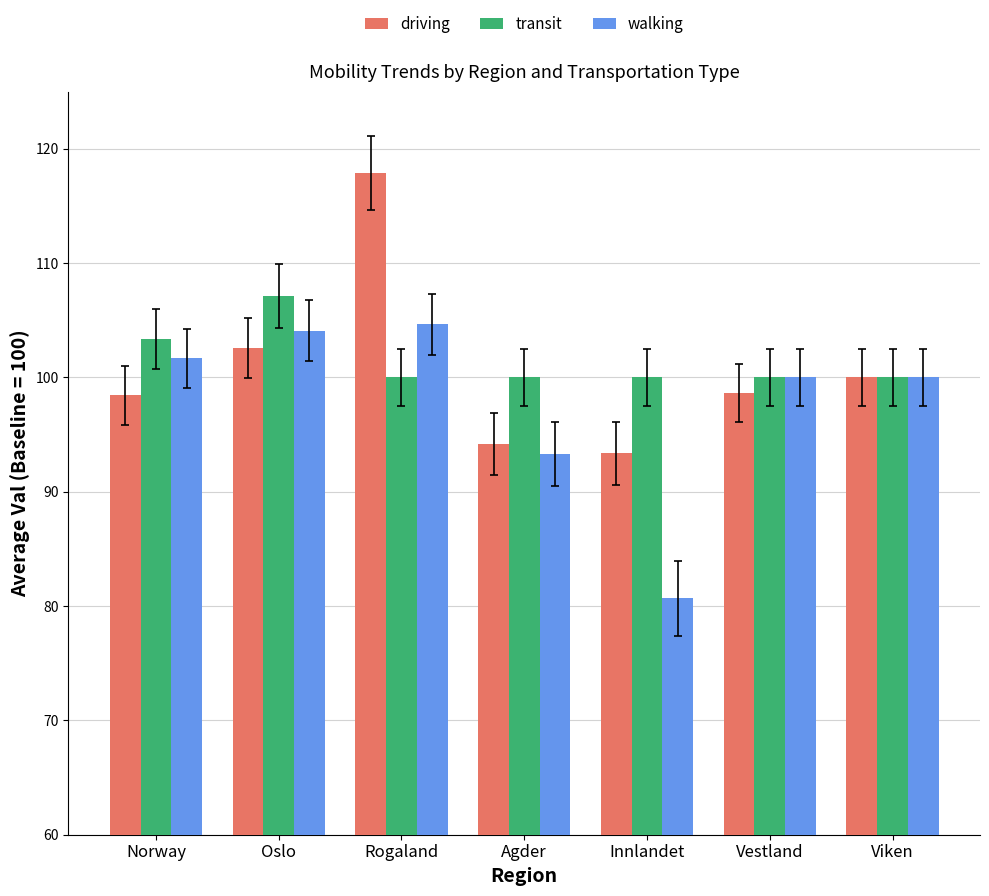

What is the greatest value displayed?

117.9